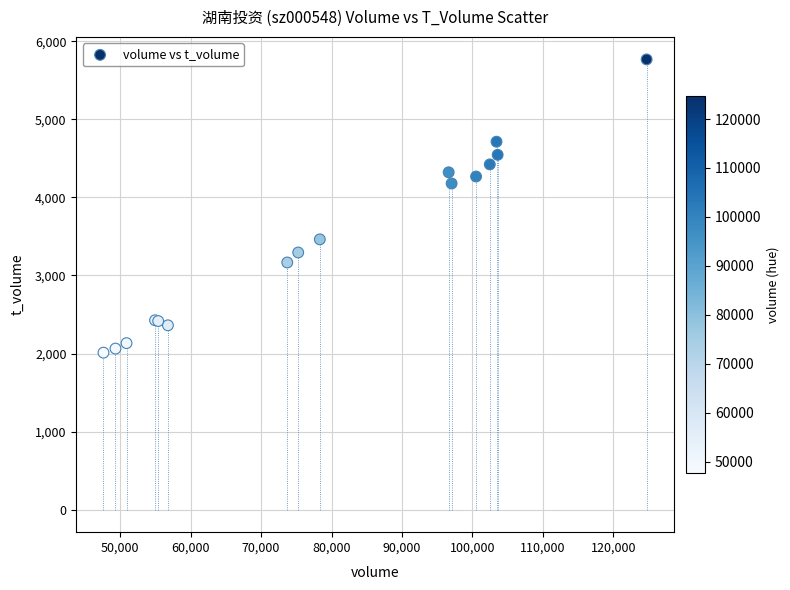

What Y value in the scatter plot is closest to 3889?

4178